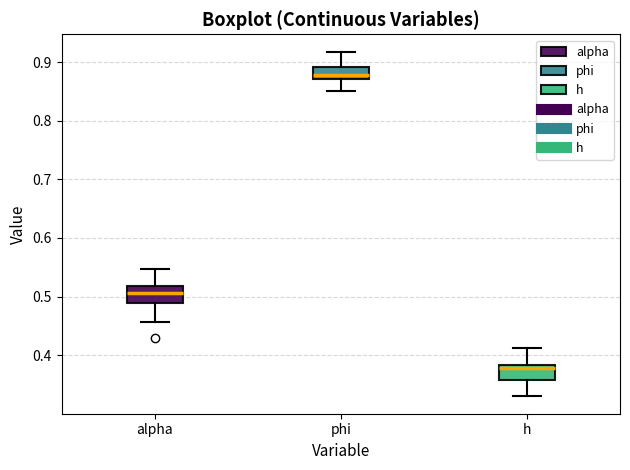

Reading left to right, read every box against the y-axis: the position of its median line, the range the box covers, and the ends of its whiskers. The values are not printed on the chart, so give them approximately, as read against the axis.

alpha: median 0.51, box 0.49 to 0.52, whiskers 0.46 to 0.55
phi: median 0.88, box 0.87 to 0.89, whiskers 0.85 to 0.92
h: median 0.38 (just below the box's upper edge), box 0.36 to 0.38, whiskers 0.33 to 0.41